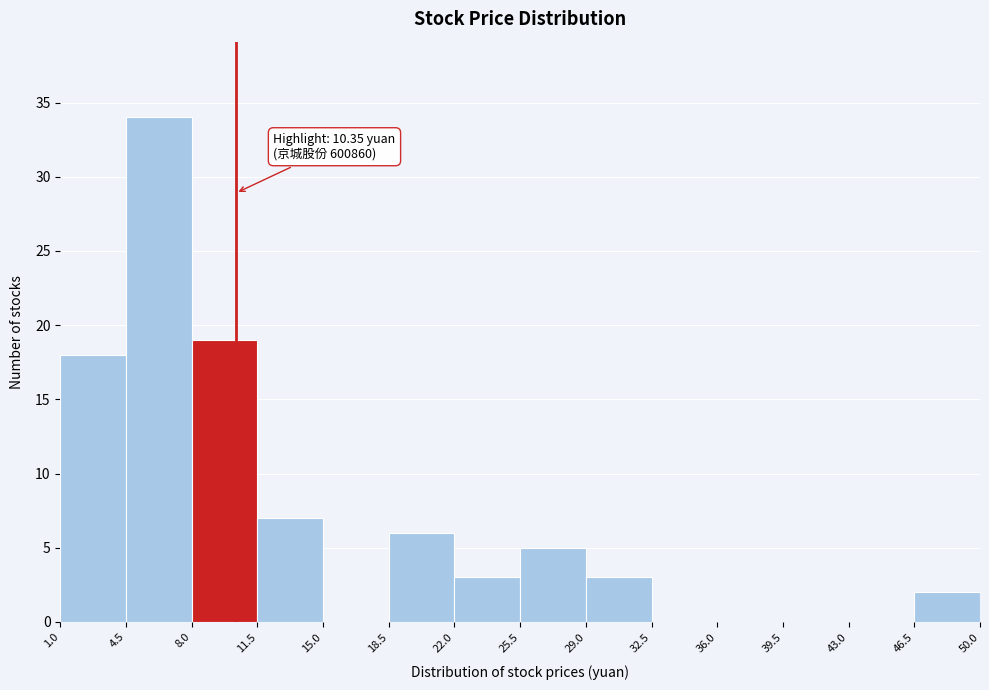

Which range on the x-axis has the tallest bar?

4.5 to 8.0